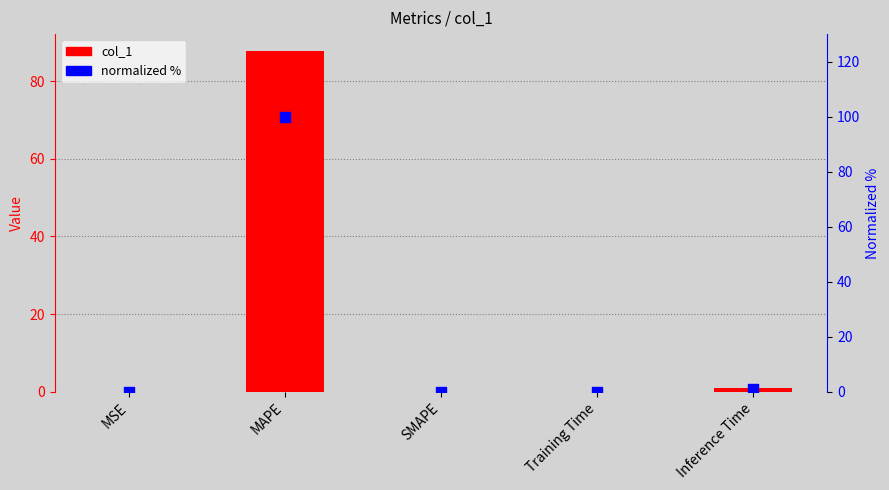

Which series reaches the maximum Y coordinate?

normalized %